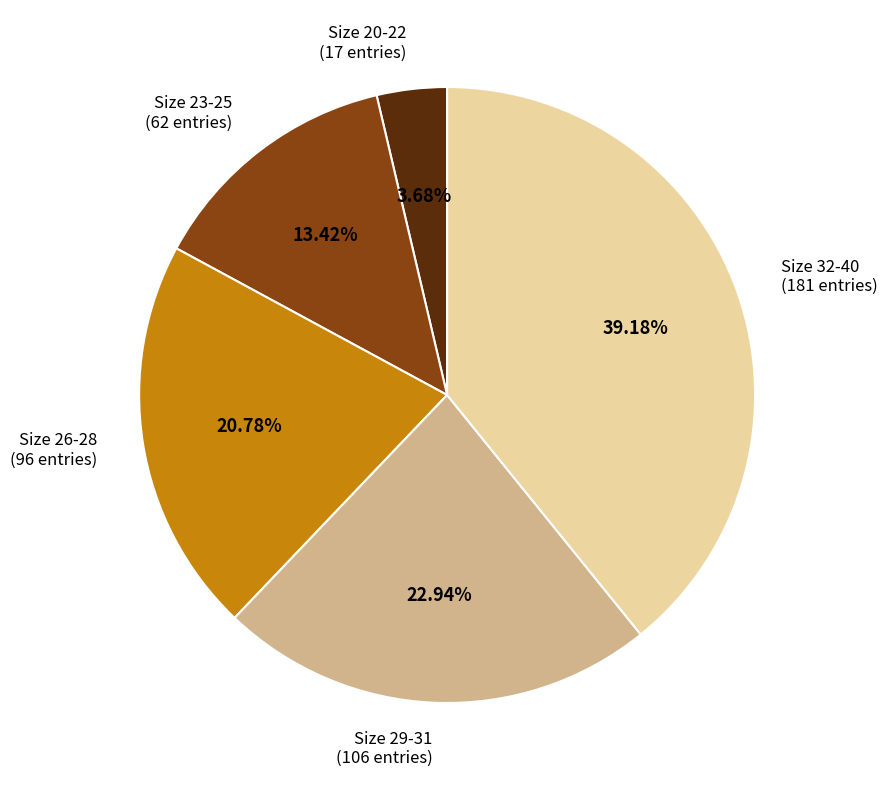

Rank the categories by value from highest to lowest.

Size 32-40, Size 29-31, Size 26-28, Size 23-25, Size 20-22